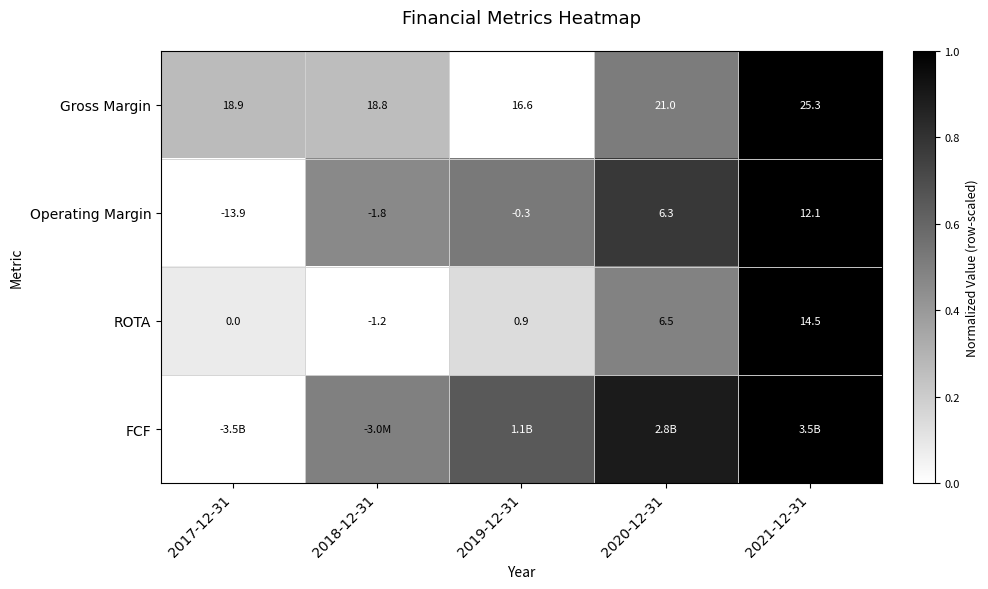

Is the value of Operating Margin at 2021-12-31 greater than the value of Gross Margin at 2019-12-31?

No